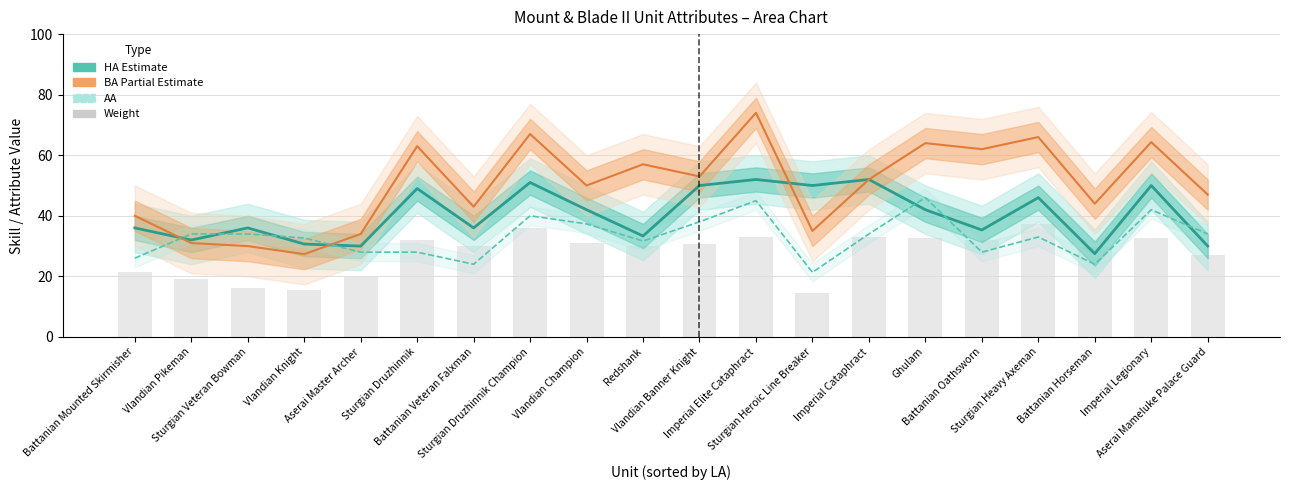

The HA (Estimate) series shows 36.0 at Sturgian Veteran Bowman. True or false?

True